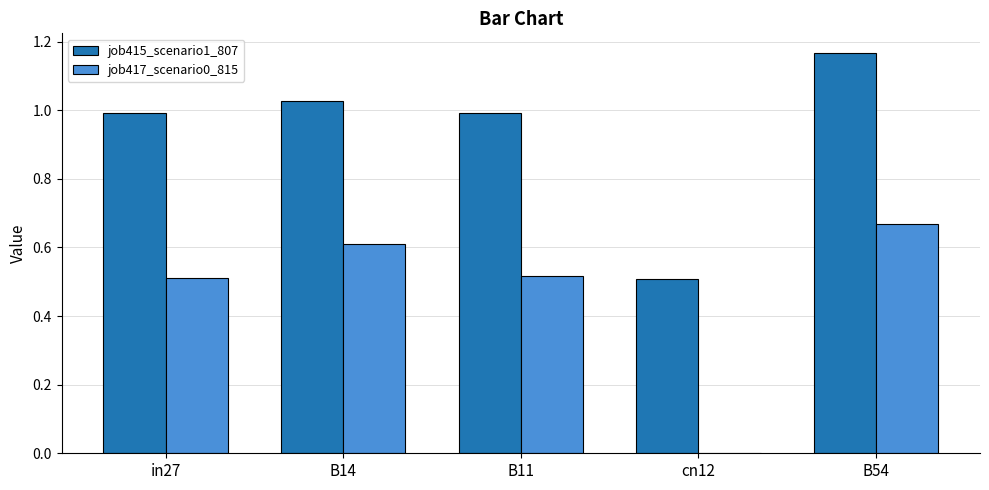

True or false: job417_scenario0_815 has a value of 0.3 at B14.

False